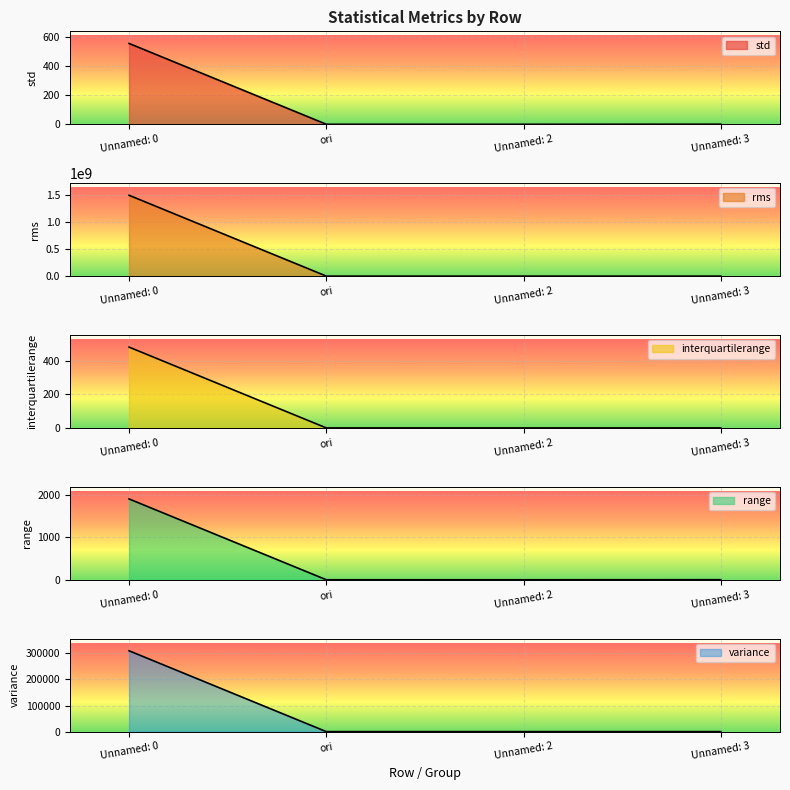

The interquartilerange series shows 0.1 at ori. True or false?

True